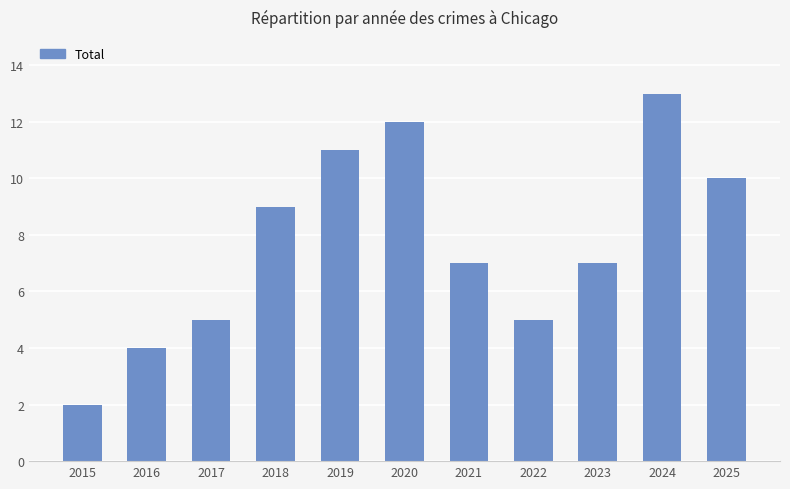

What is the maximum value shown in the chart?

13